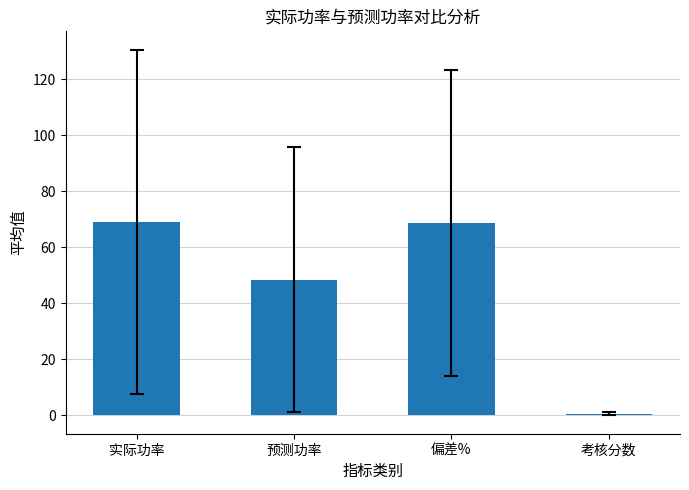

Count the number of data series in this chart.

1